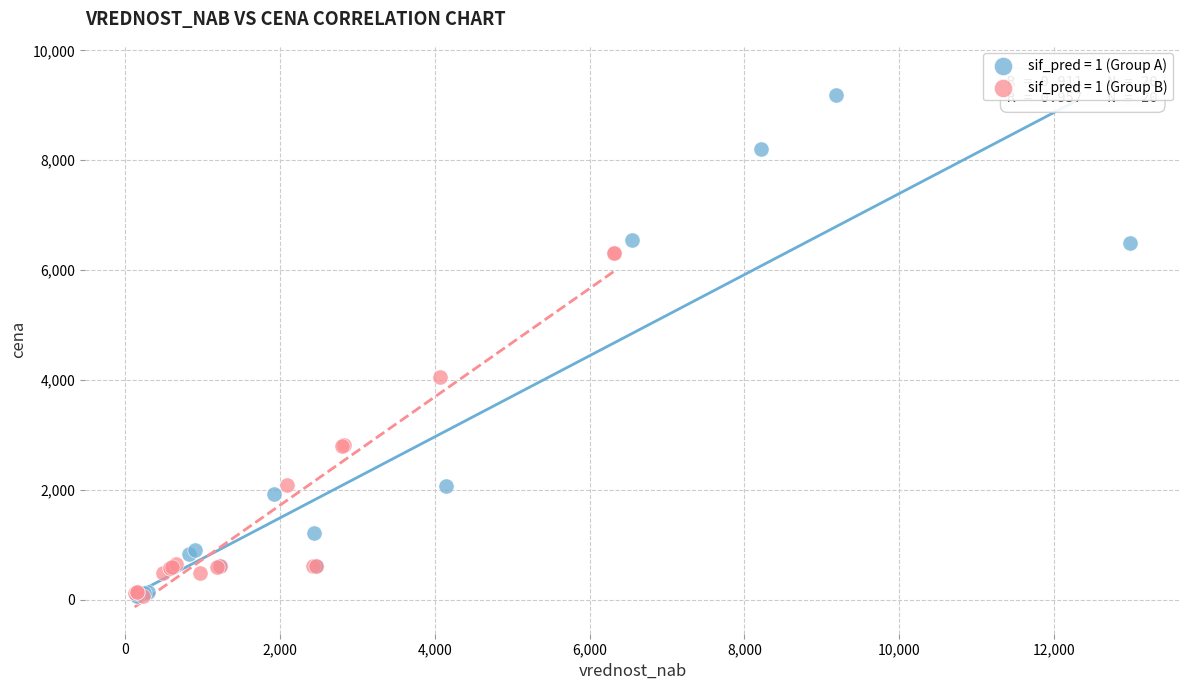

Which series reaches the maximum Y coordinate?

sif_pred = 1 (Group A)